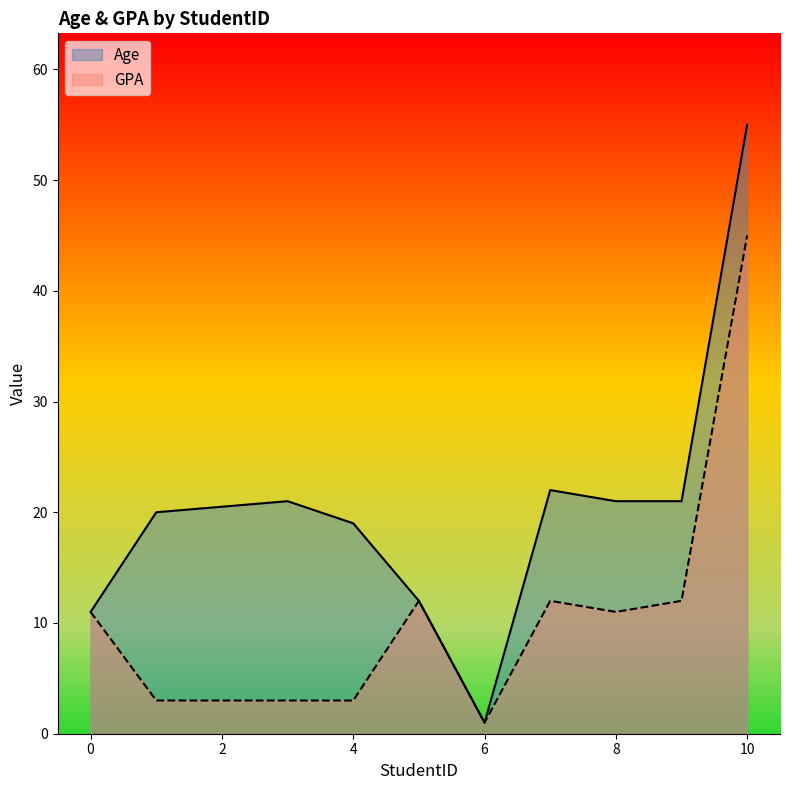

What is the difference between the second highest and second lowest values in the GPA series?

9